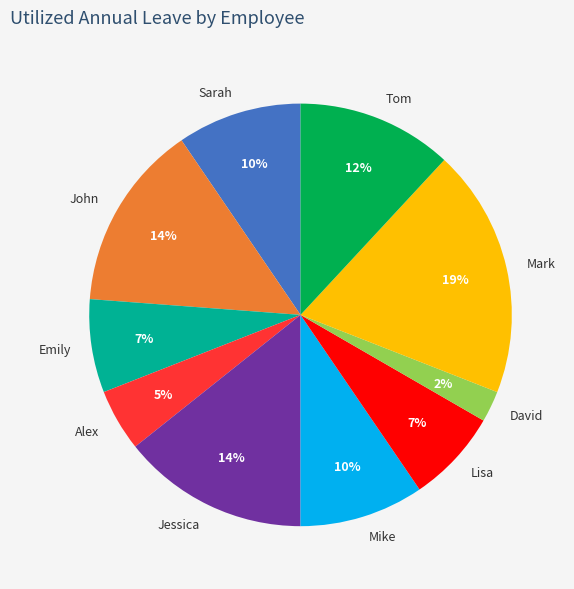

Between Emily and Sarah, which is larger?

Sarah